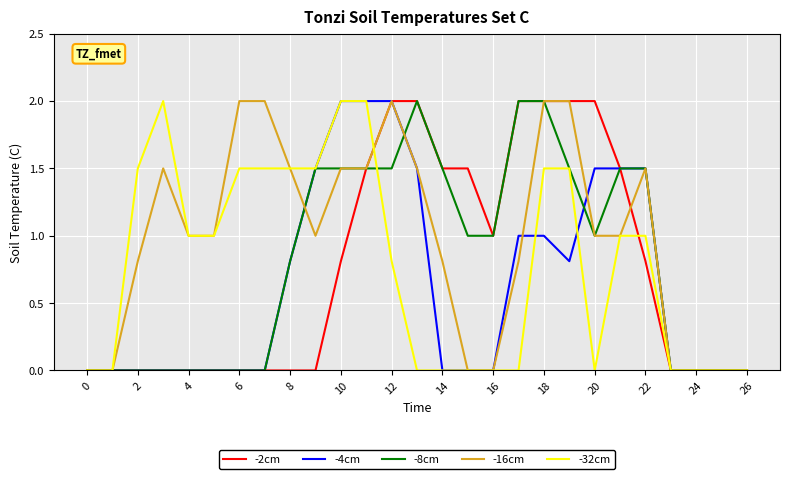

What is the maximum value shown in the chart?

2.0